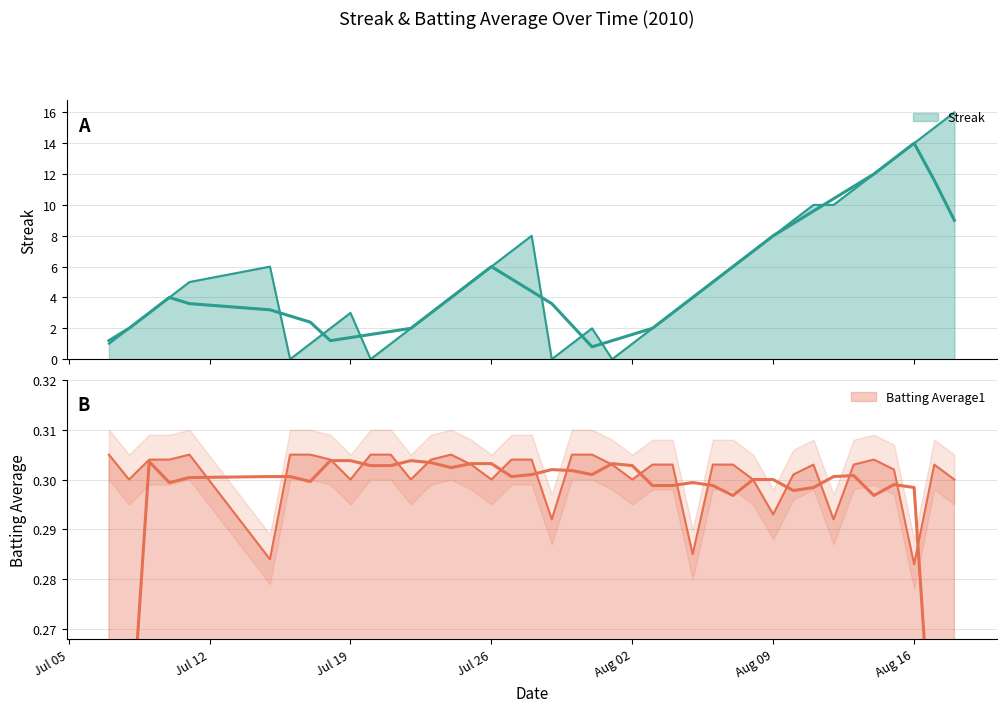

Is it true that Streak equals -7.1 at 10?

False